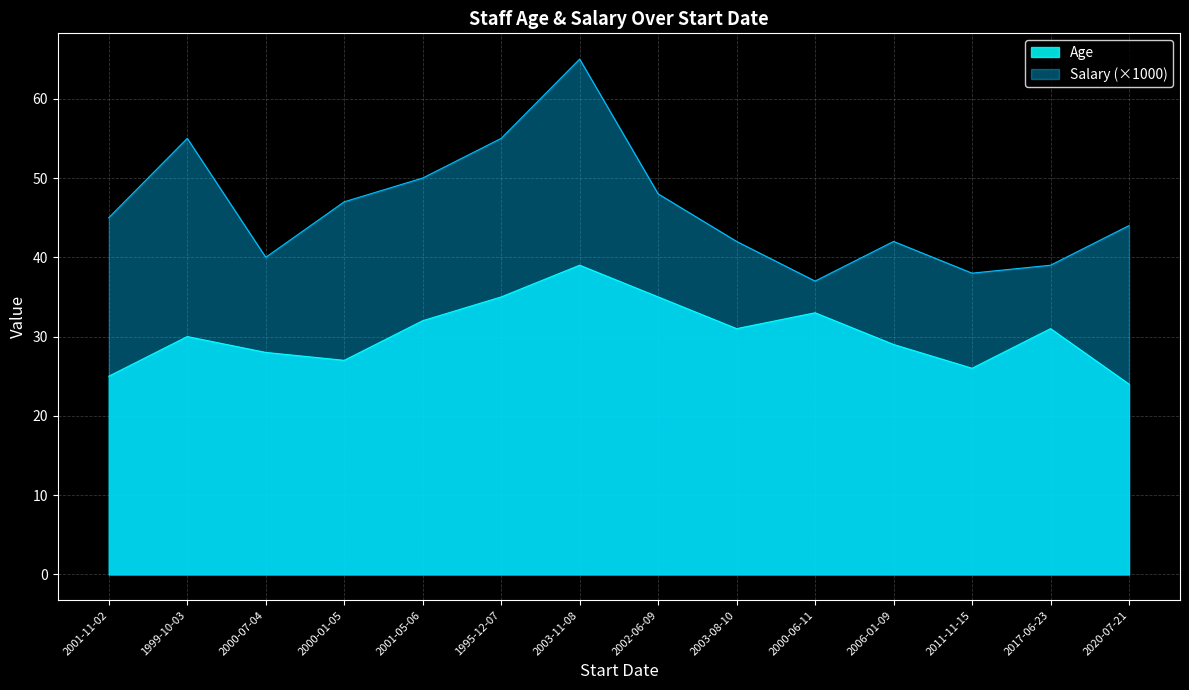

Which has a higher value, 2011-11-15 or 2002-06-09?

2002-06-09